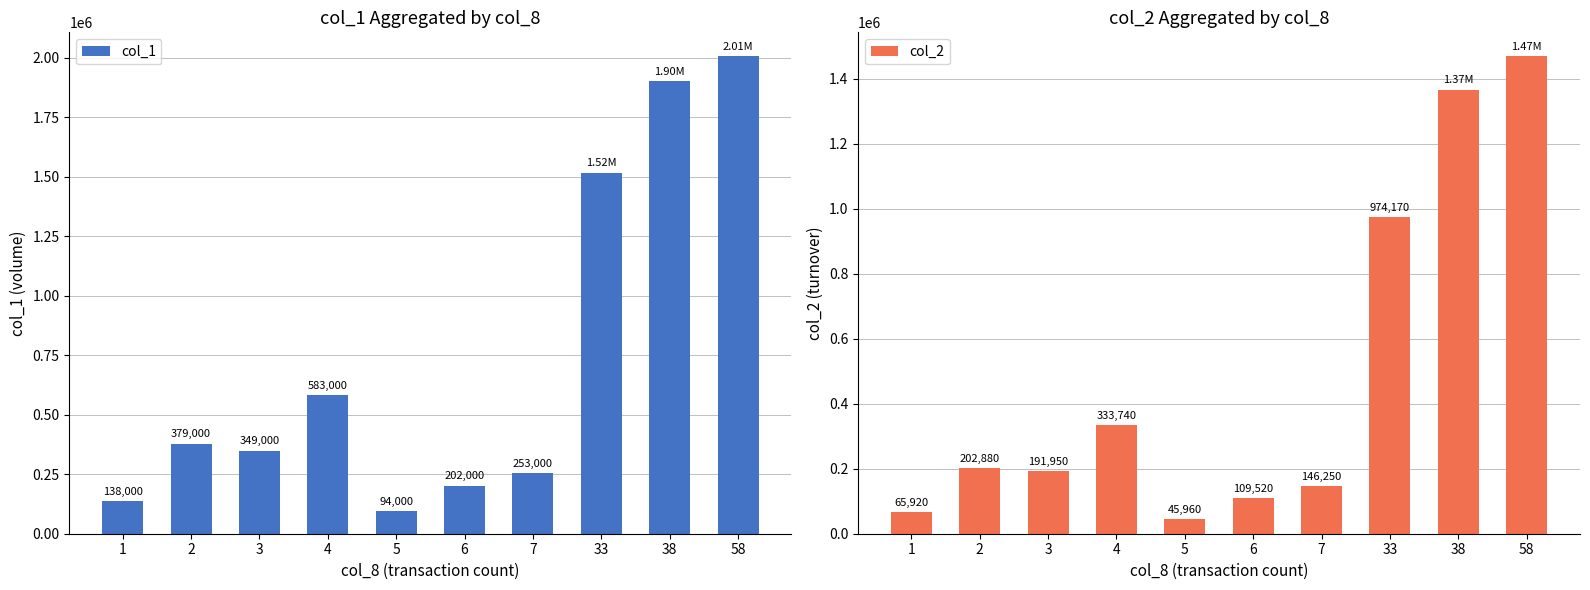

Rank the series by their maximum value, from lowest to highest.

col_2, col_1